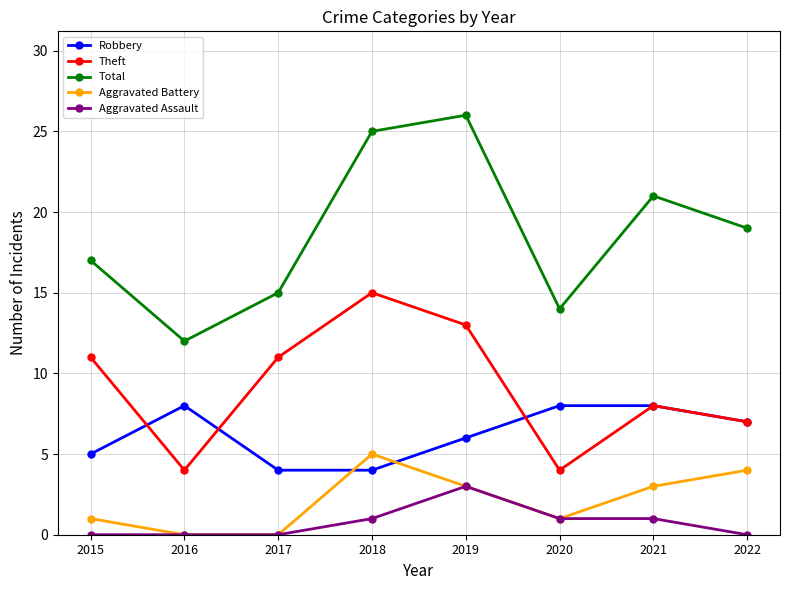

What is the difference between the highest and lowest values at 2021?

20